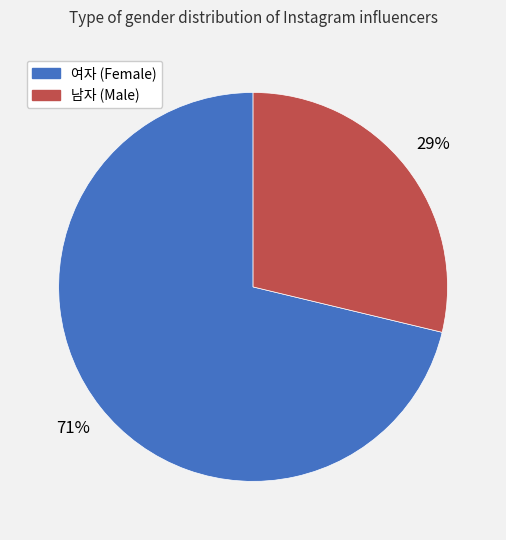

Which slice is the smallest?

남자